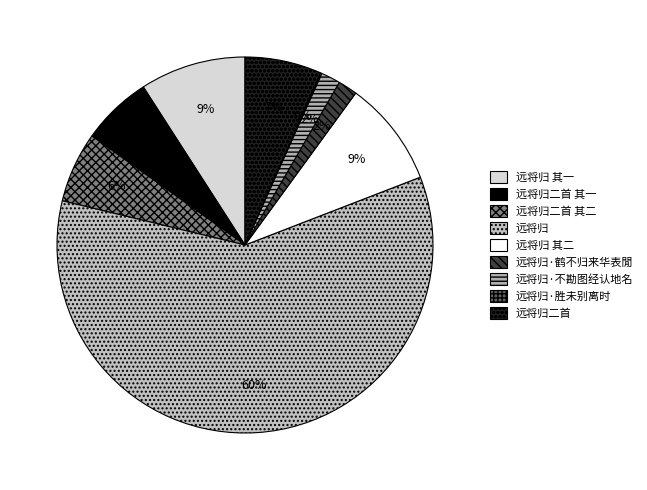

Is it true that 远将归 其二 is 21% of the pie?

False